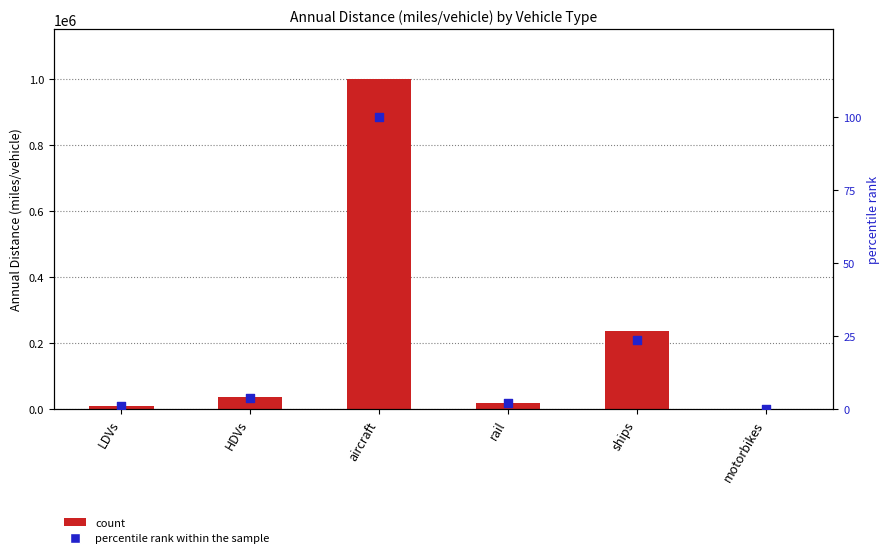

Is the value of percentile rank within the sample at ships greater than the value of Annual Distance at rail?

No